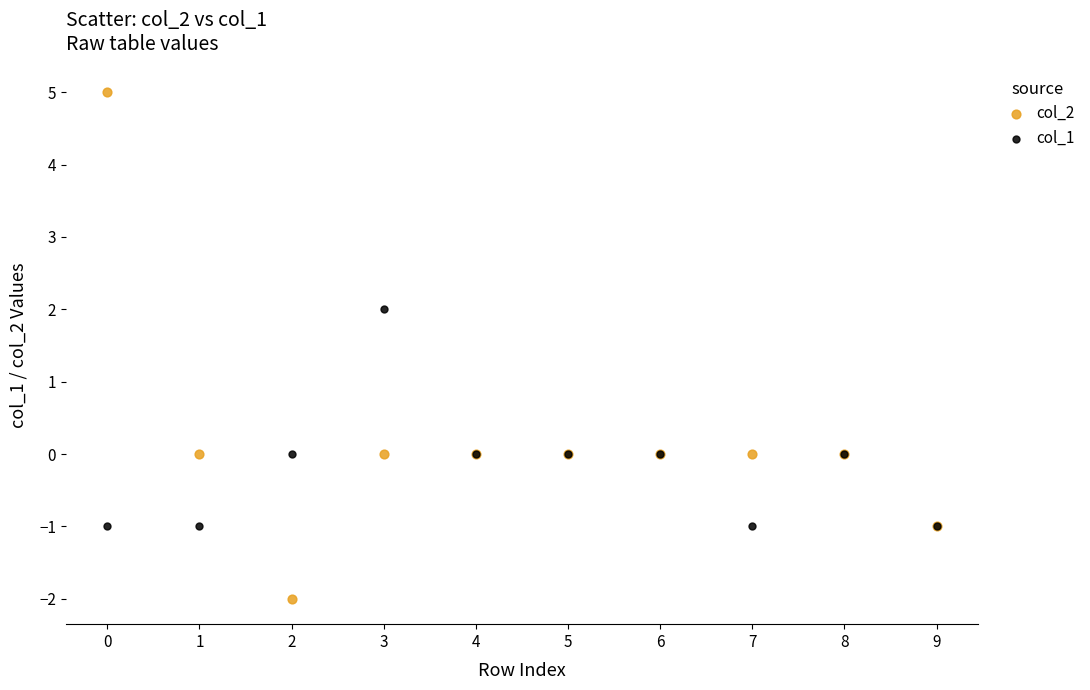

Which series reaches the minimum Y coordinate?

col_2